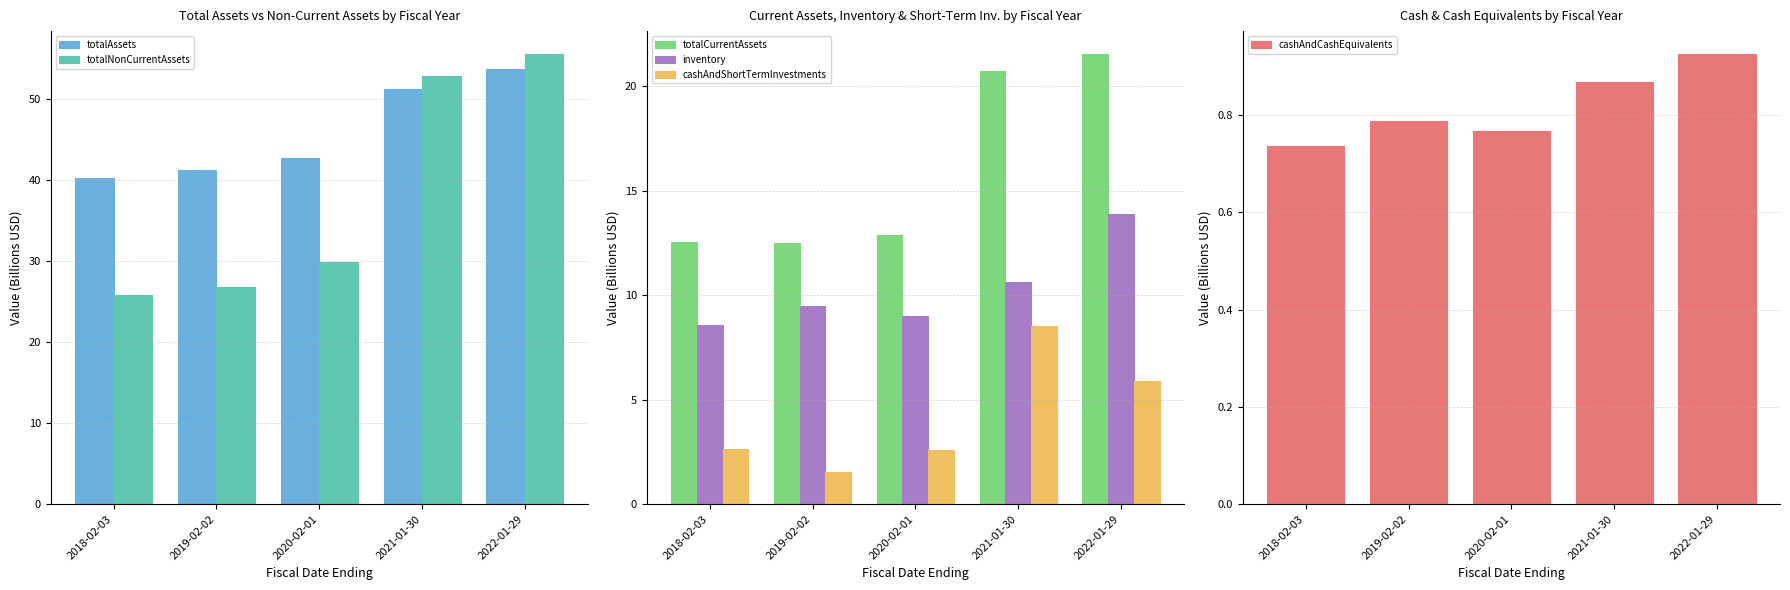

At how many categories does at least one series exceed 33?

5